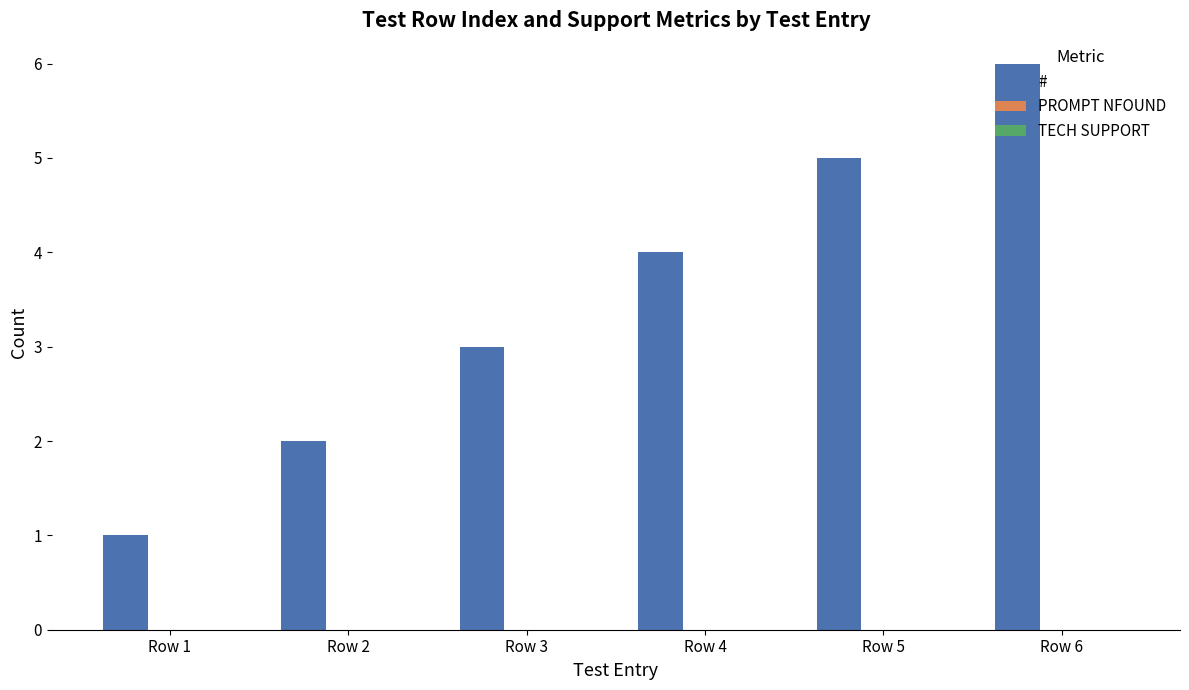

True or false: the data shows 2 at Row 2.

True